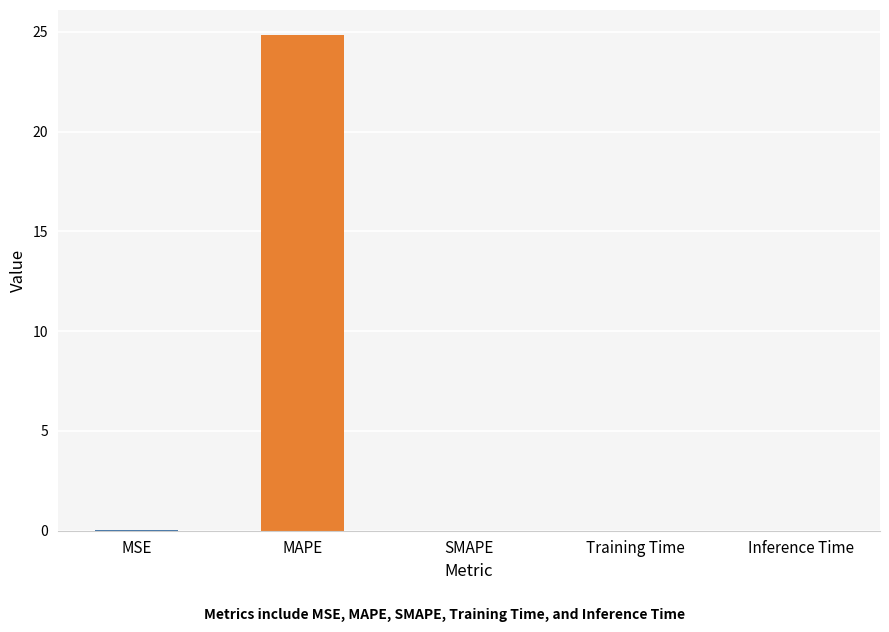

Are the bars horizontal?

No